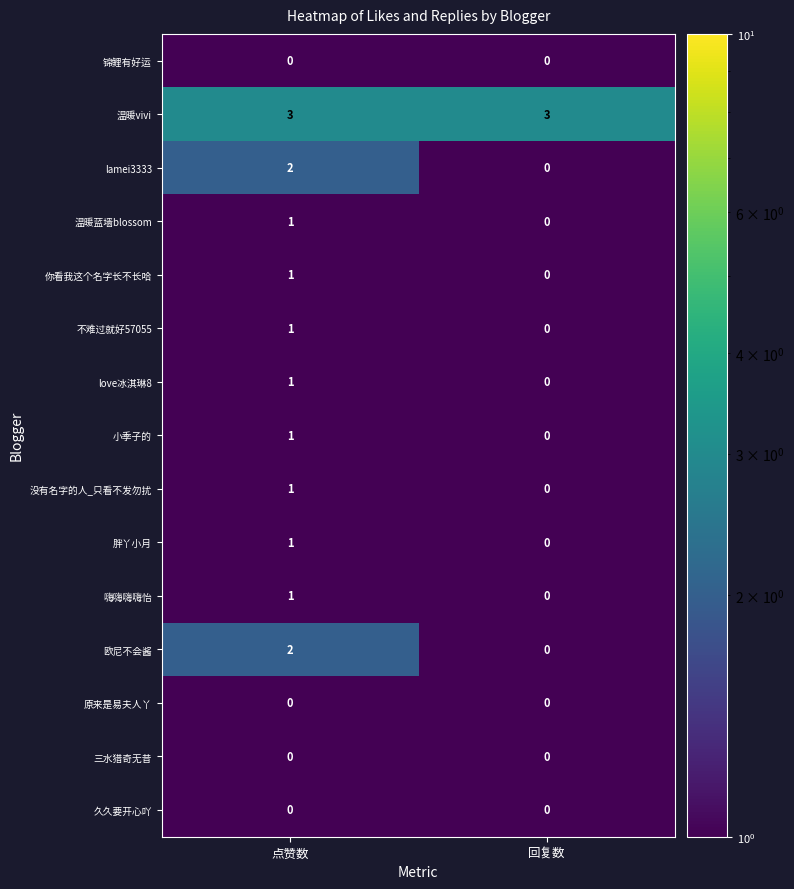

What is the lowest value of the 温暖vivi series?

3